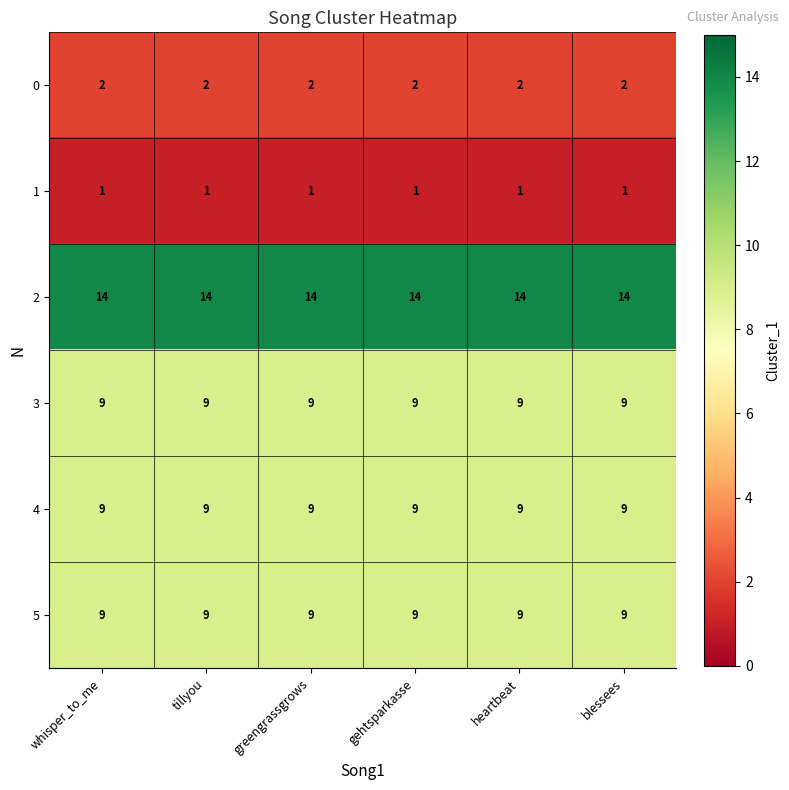

What is the difference between the highest and lowest values at blessees?

13